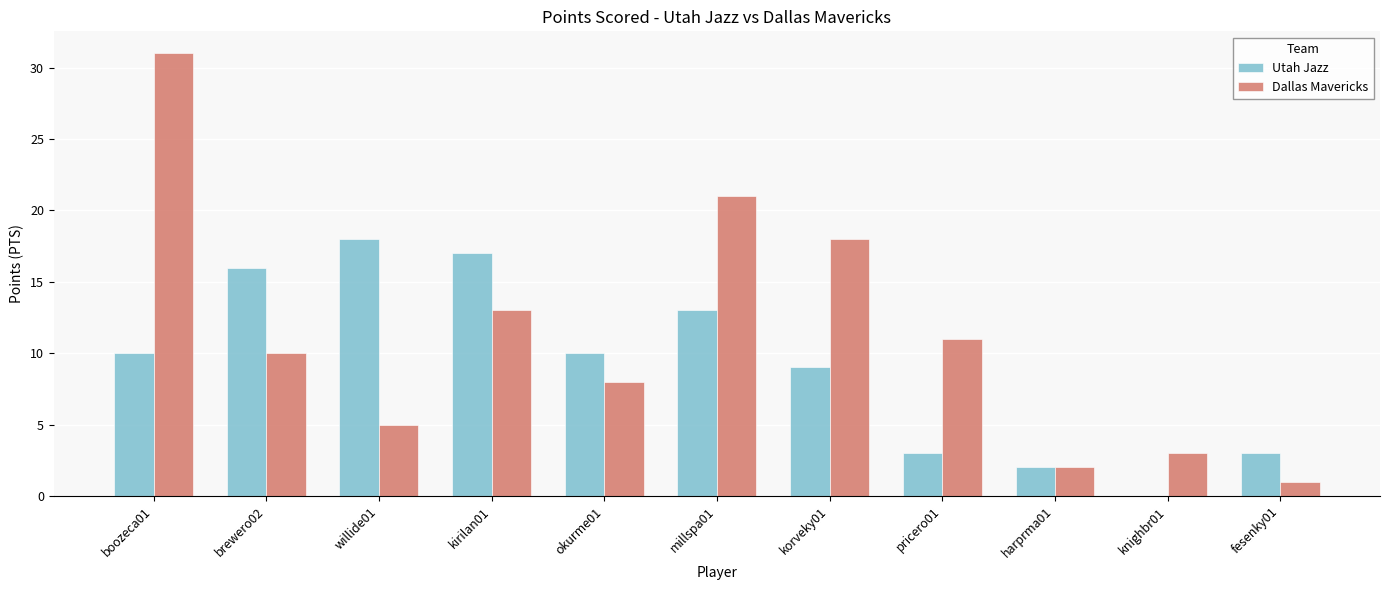

At which category is the sum across all series the highest?

boozeca01